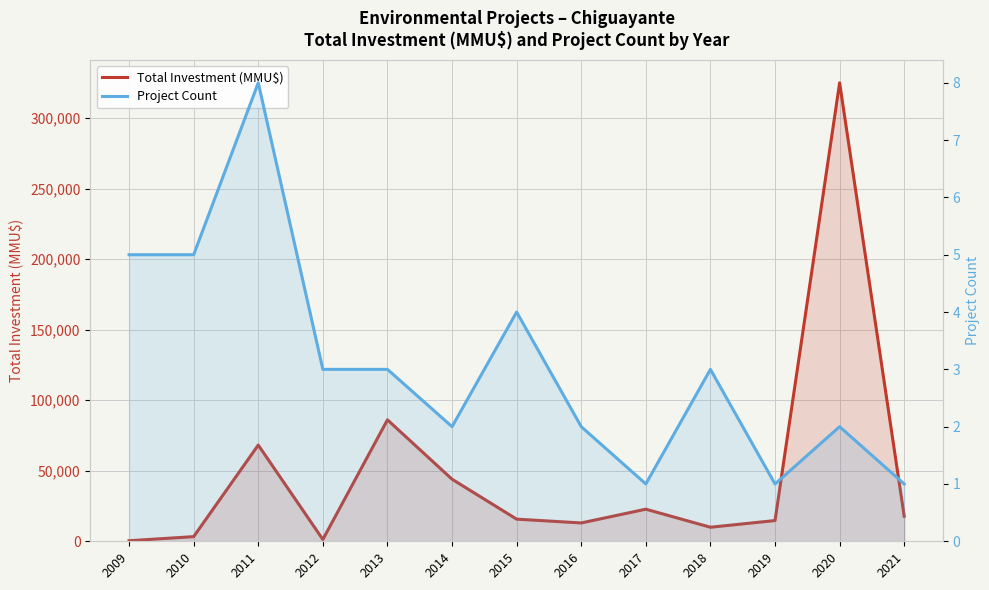

In Total Investment (MMU$), how many points are lower than both neighbors (excluding endpoints)?

3